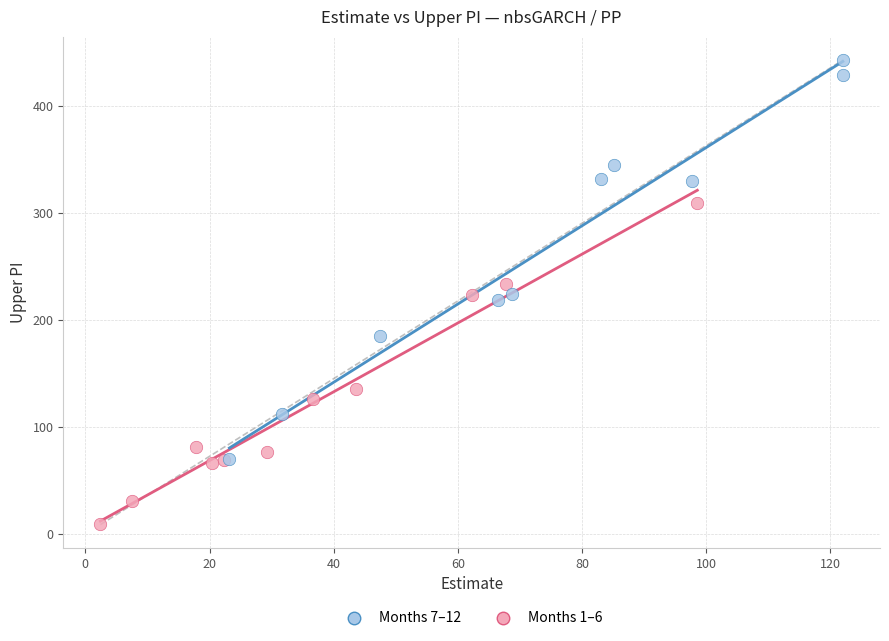

What are all the series names shown in the legend?

Months 7–12, Months 1–6